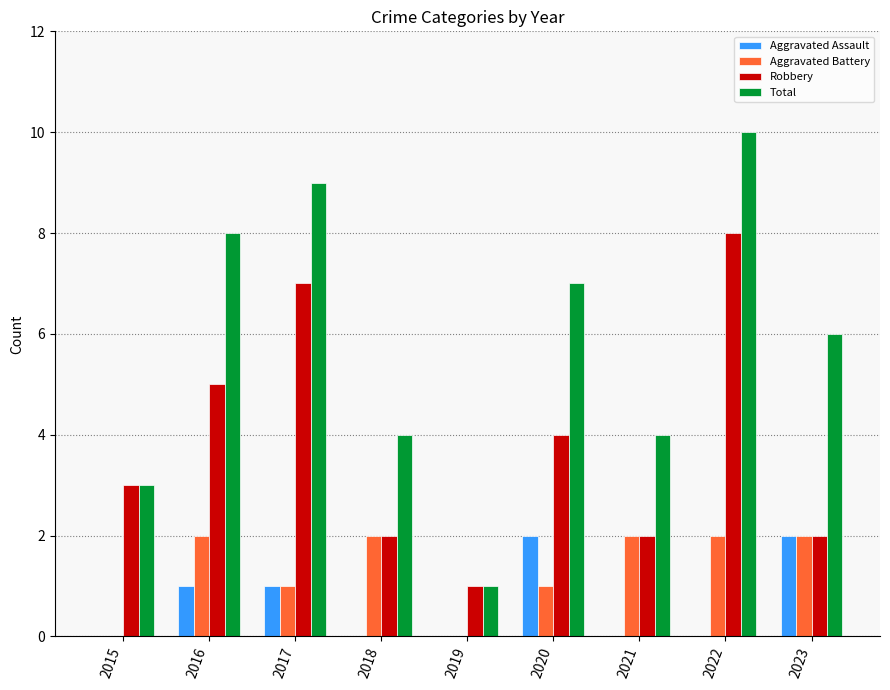

What is the sum of all Total values?

52